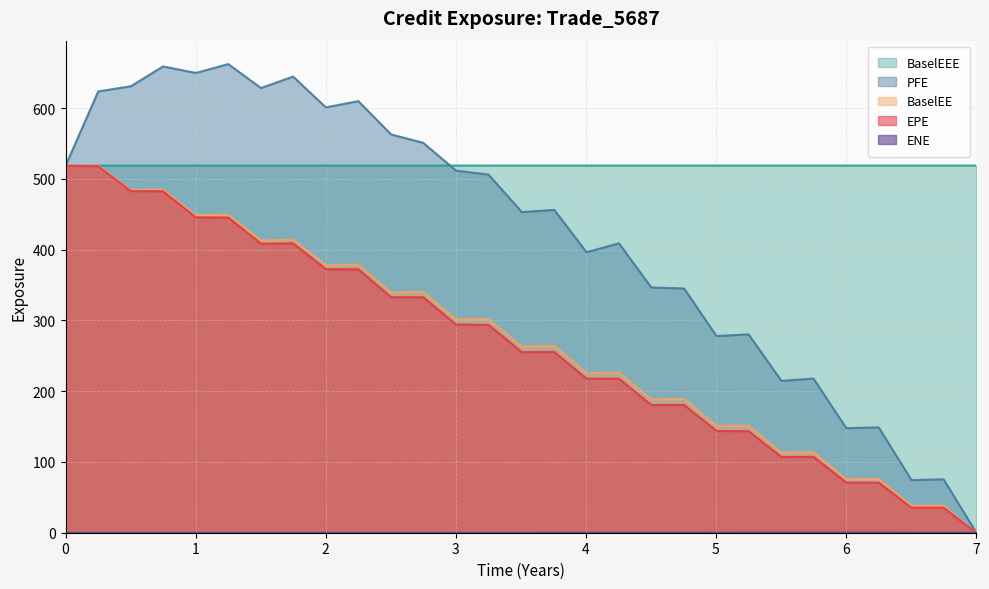

What is the label of the 18th point from the right?

2019-04-04